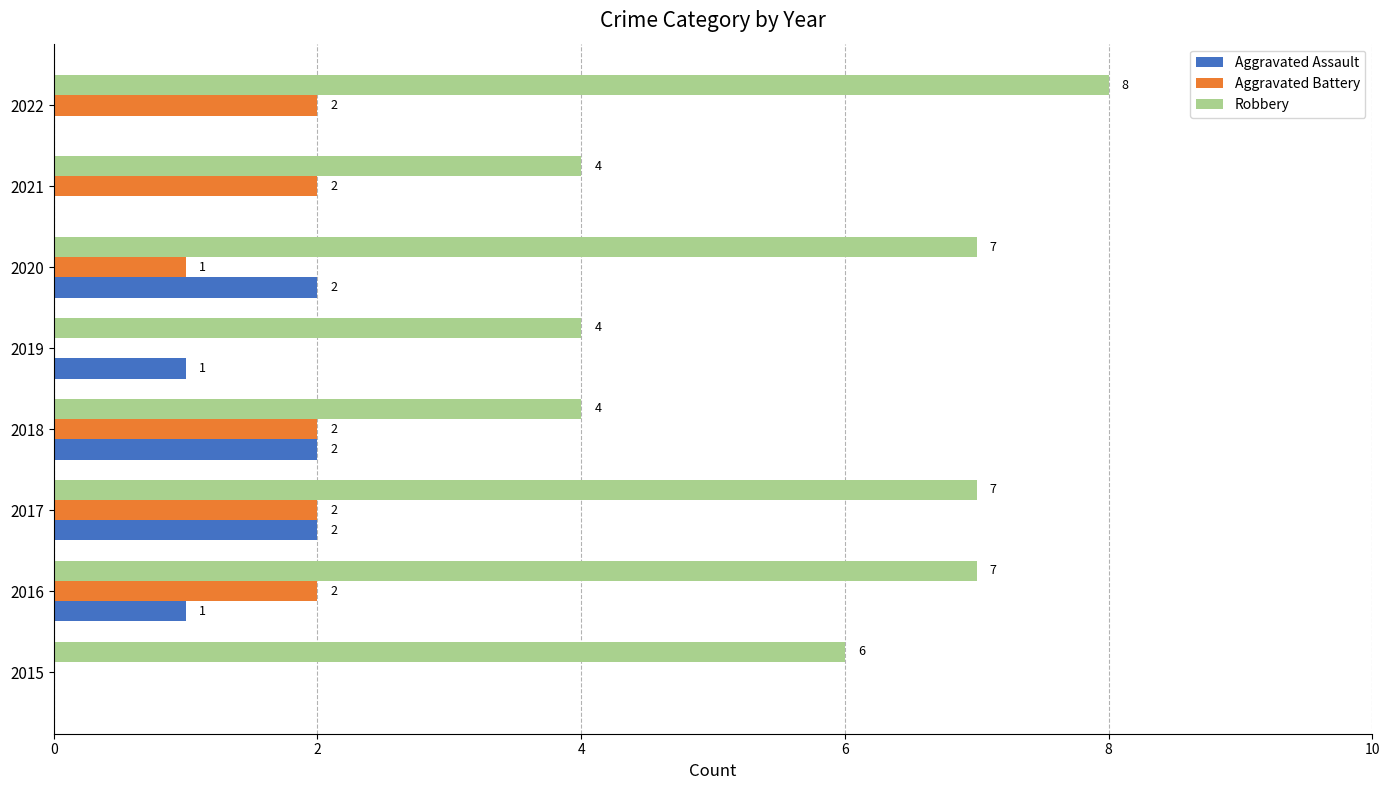

The Robbery series shows 2 at 2019. True or false?

False